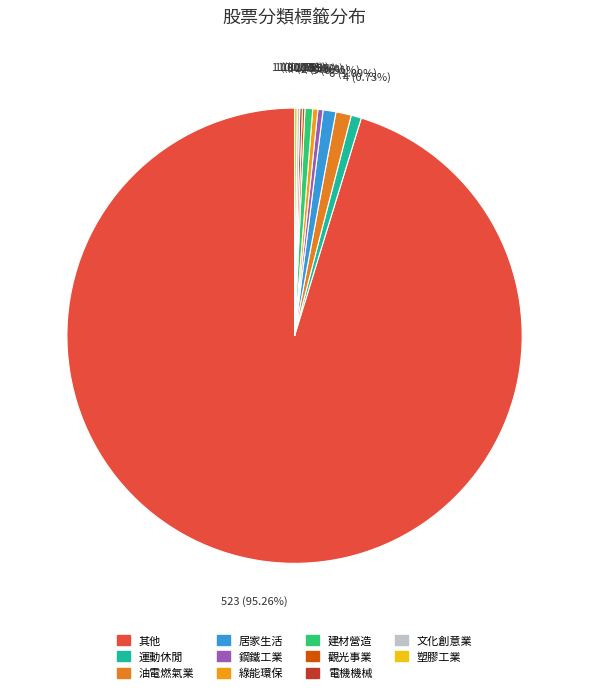

Rank the categories by value from highest to lowest.

其他, 油電燃氣業, 居家生活, 運動休閒, 建材營造, 鋼鐵工業, 綠能環保, 觀光事業, 電機機械, 文化創意業, 塑膠工業